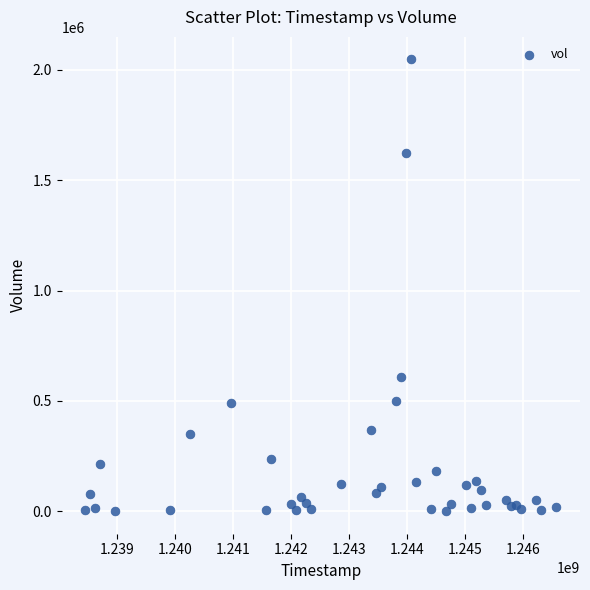

What Y value in the scatter plot is closest to 1024150?

610000